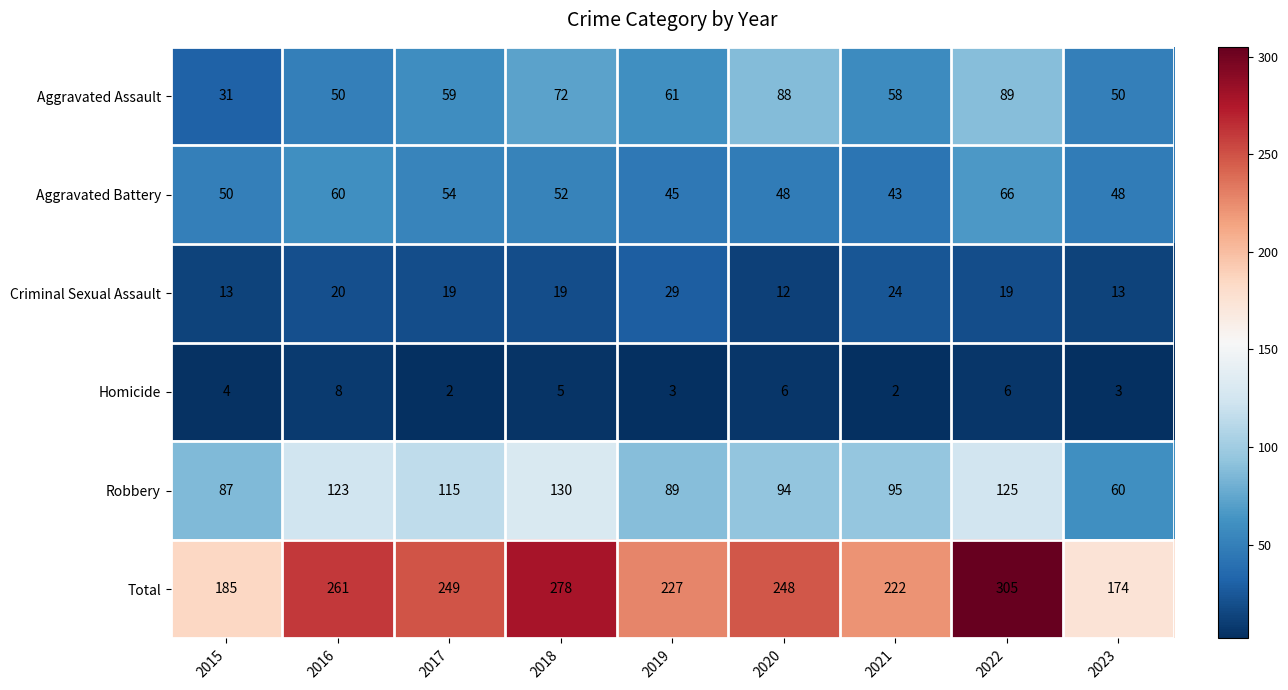

What is the total value across all series at 2015?

370